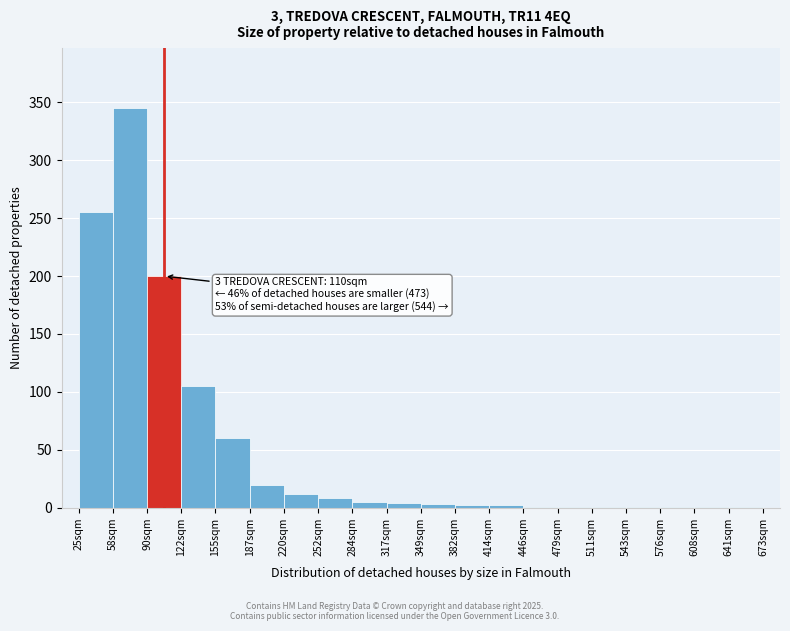

What is the greatest value displayed?

345